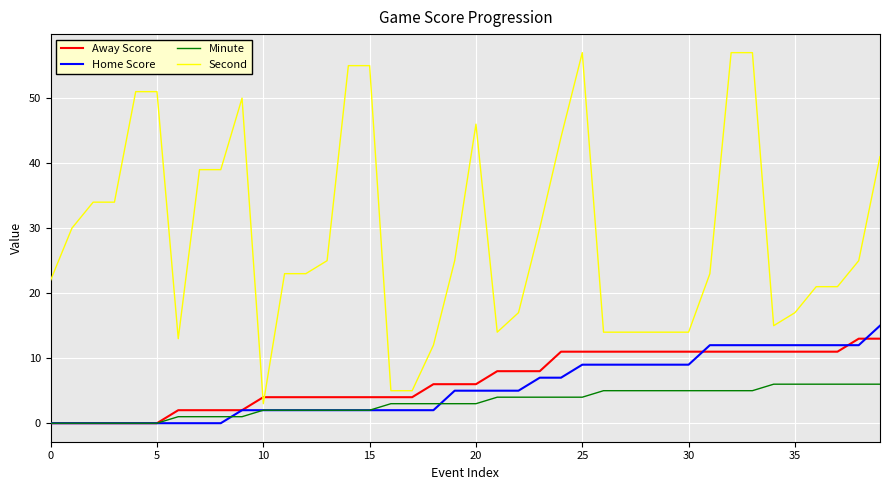

What is the greatest value displayed?

57